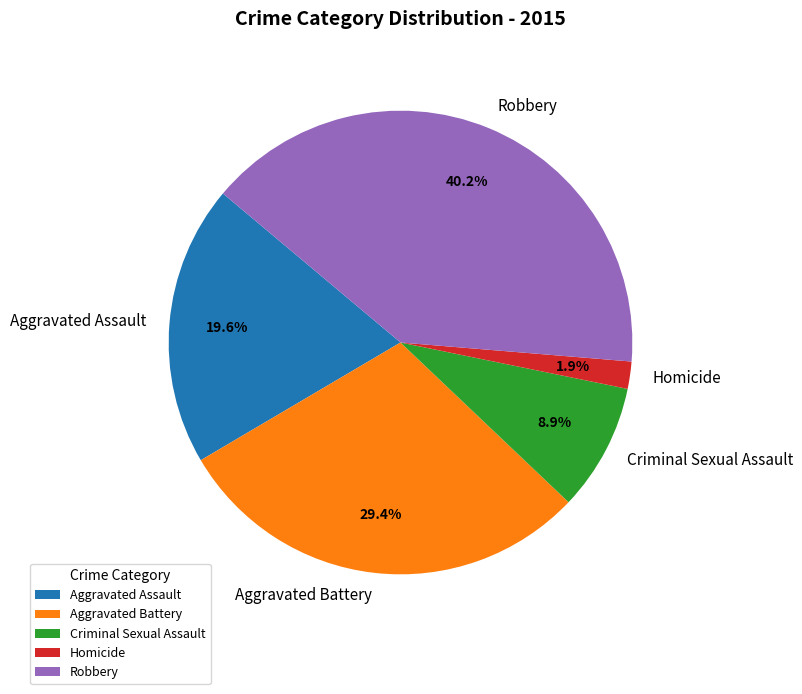

Approximately how many times larger is the value at Criminal Sexual Assault compared to Aggravated Assault?

0.5